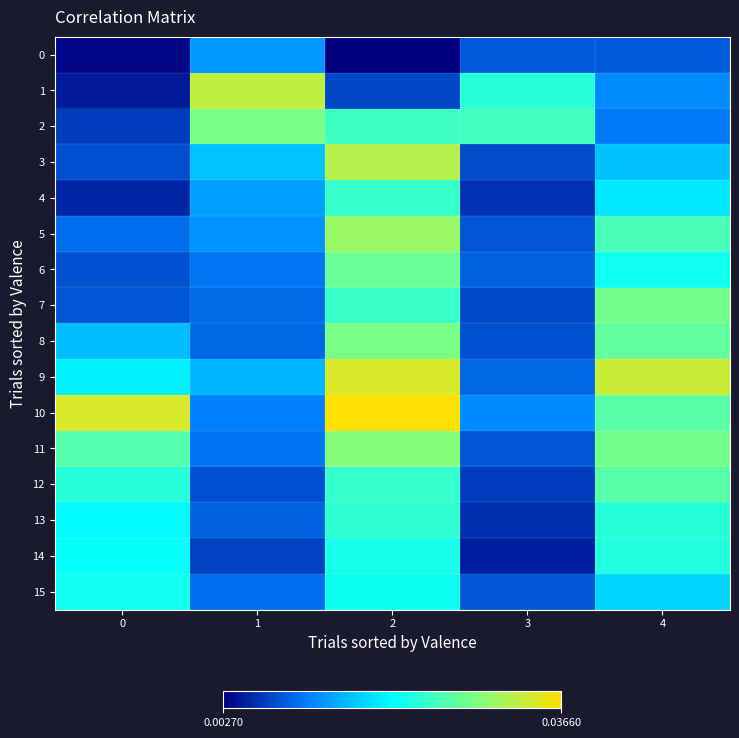

At which category is the sum across all series the highest?

2